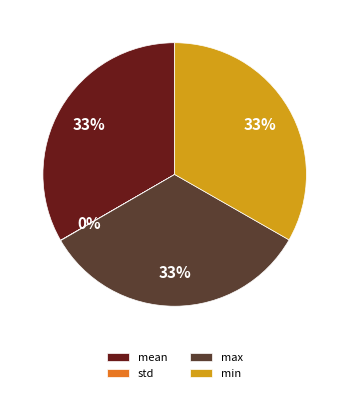

Is there a majority slice in this chart?

No